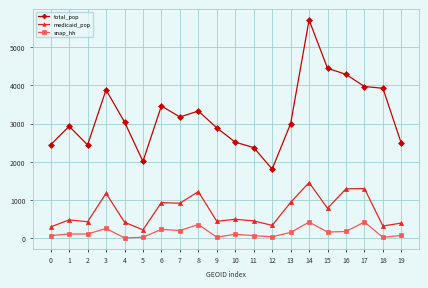

What is the minimum value for total_pop?

1809